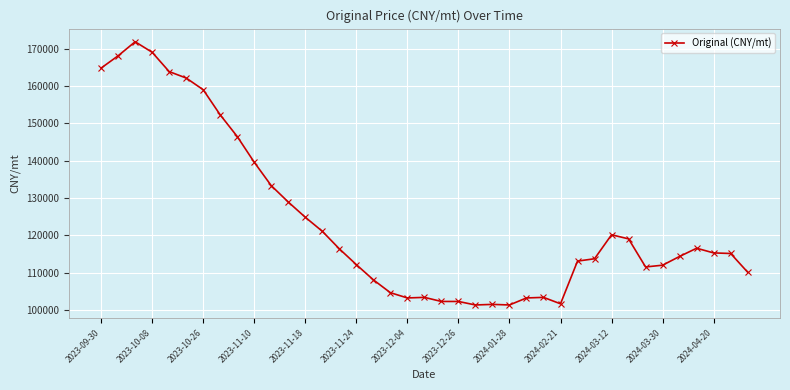

What is the minimum value shown in the chart?

101339.0